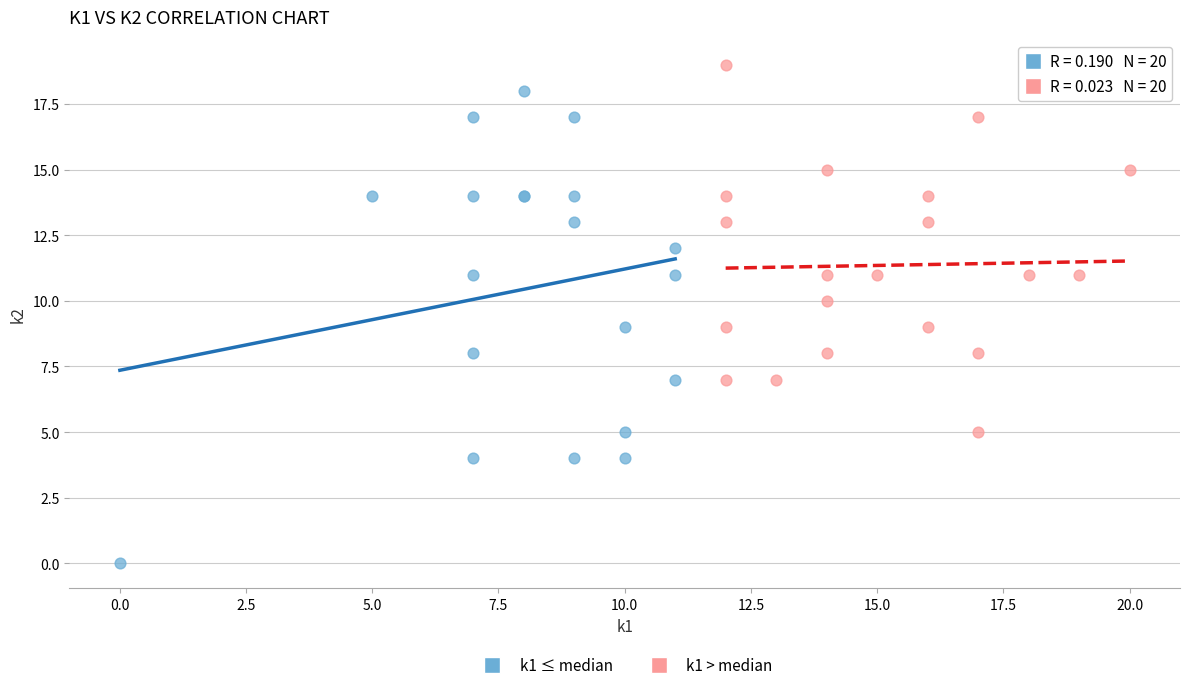

What are all the series names shown in the legend?

k1 ≤ median, k1 > median